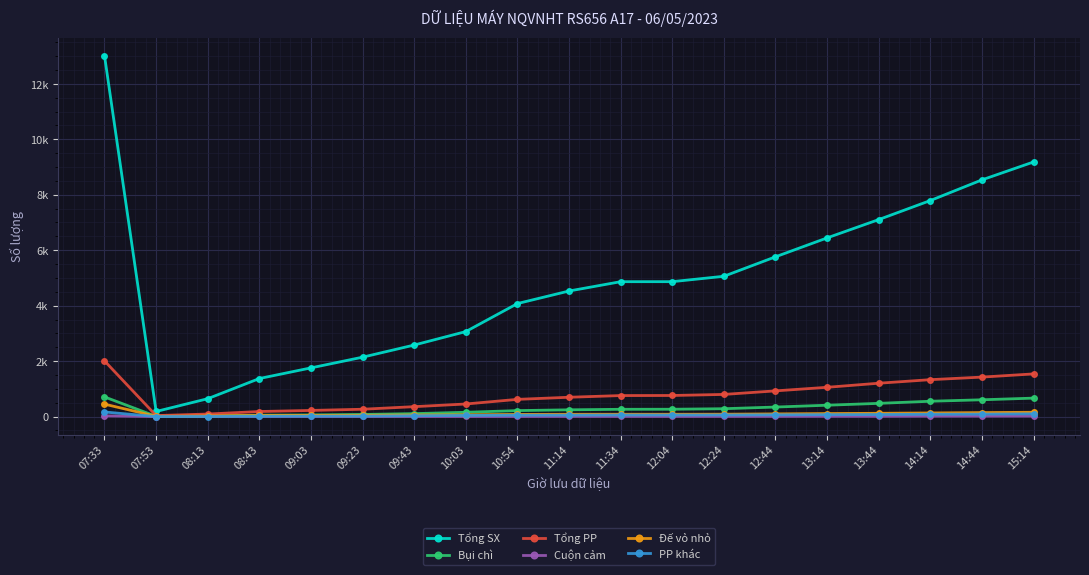

Does the chart display data point markers on the line(s)?

Yes